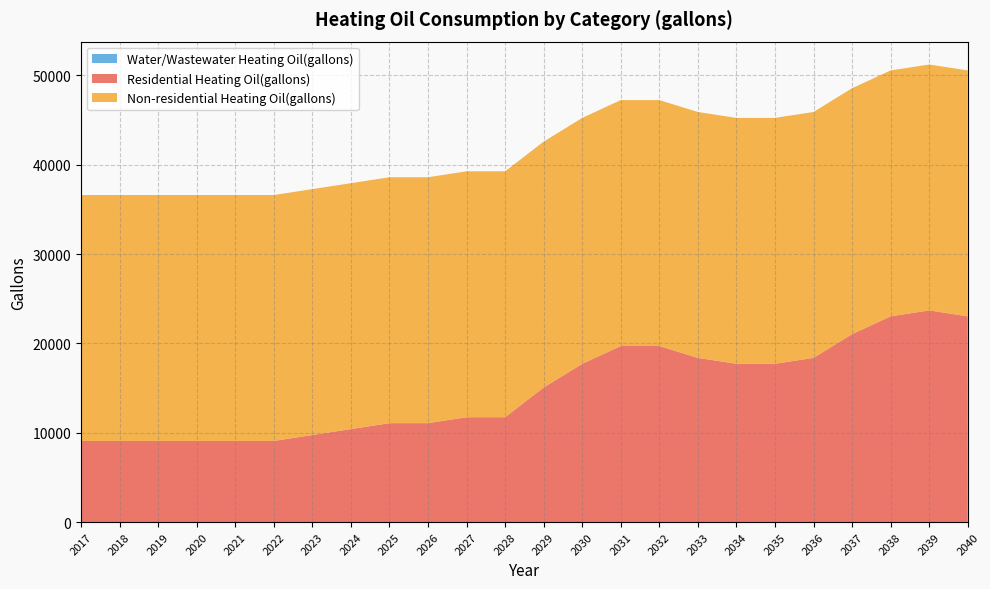

Reading left to right, extract all data points from this chart.

Residential Heating Oil(gallons): 2017=9079.6	2018=9079.6	2019=9079.6	2020=9079.6	2021=9079.6	2022=9079.6	2023=9743.8	2024=10408.1	2025=11072.3	2026=11072.3	2027=11736.5	2028=11736.5	2029=15057.7	2030=17714.6	2031=19707.3	2032=19707.3	2033=18378.8	2034=17714.6	2035=17714.6	2036=18378.8	2037=21035.7	2038=23028.4	2039=23692.6	2040=23028.4
Water/Wastewater Heating Oil(gallons): 2017=0.0	2018=0.0	2019=0.0	2020=0.0	2021=0.0	2022=0.0	2023=0.0	2024=0.0	2025=0.0	2026=0.0	2027=0.0	2028=0.0	2029=0.0	2030=0.0	2031=0.0	2032=0.0	2033=0.0	2034=0.0	2035=0.0	2036=0.0	2037=0.0	2038=0.0	2039=0.0	2040=0.0
Non-residential Heating Oil(gallons): 2017=27526.4	2018=27526.4	2019=27526.4	2020=27526.4	2021=27526.4	2022=27526.4	2023=27526.4	2024=27526.4	2025=27526.4	2026=27526.4	2027=27526.4	2028=27526.4	2029=27526.4	2030=27526.4	2031=27526.4	2032=27526.4	2033=27526.4	2034=27526.4	2035=27526.4	2036=27526.4	2037=27526.4	2038=27526.4	2039=27526.4	2040=27526.4